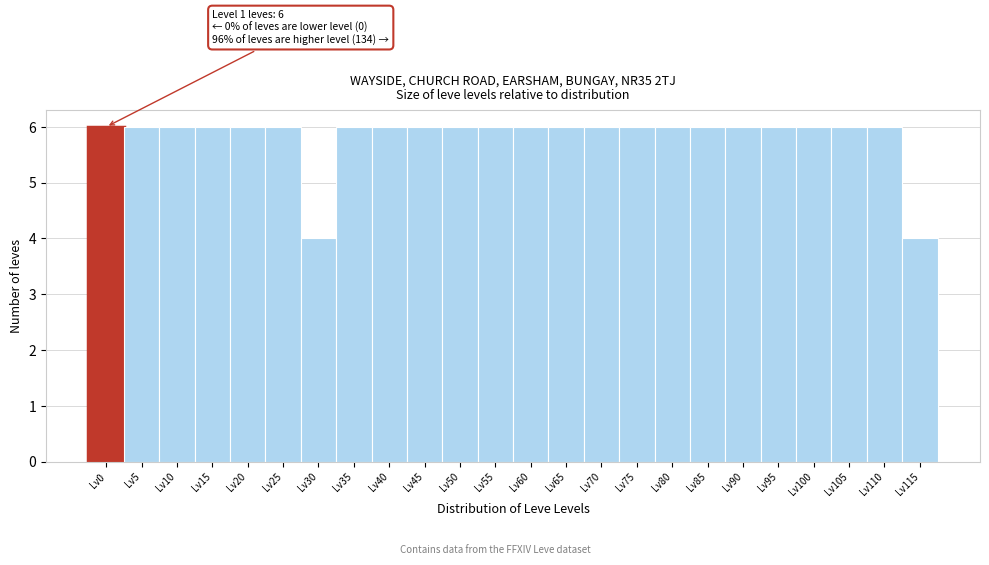

Reading left to right, extract all data points from this chart.

Lv0=6	Lv5=6	Lv10=6	Lv15=6	Lv20=6	Lv25=6	Lv30=4	Lv35=6	Lv40=6	Lv45=6	Lv50=6	Lv55=6	Lv60=6	Lv65=6	Lv70=6	Lv75=6	Lv80=6	Lv85=6	Lv90=6	Lv95=6	Lv100=6	Lv105=6	Lv110=6	Lv115=4